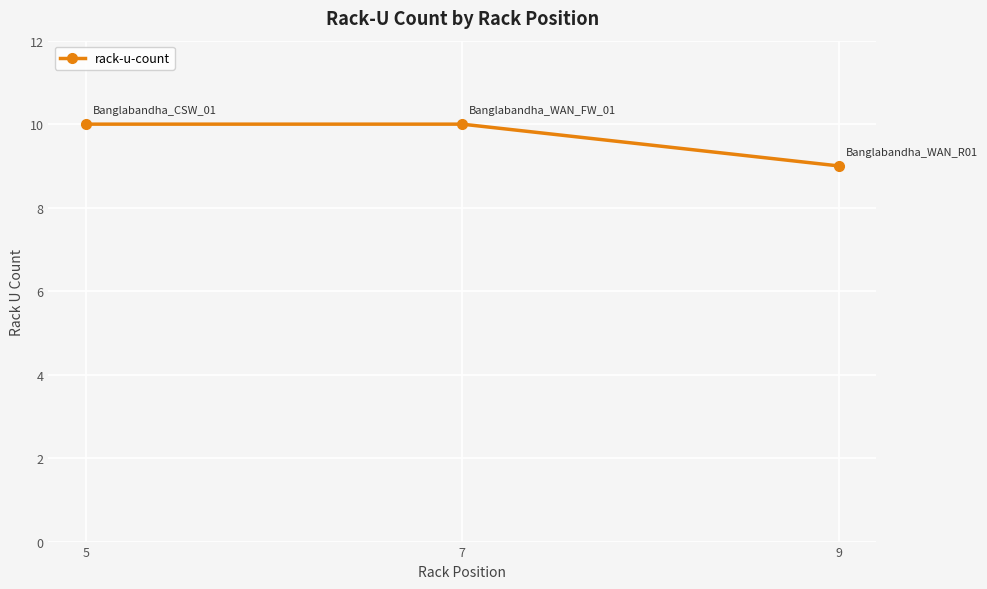

How many values are between 9 and 10?

3